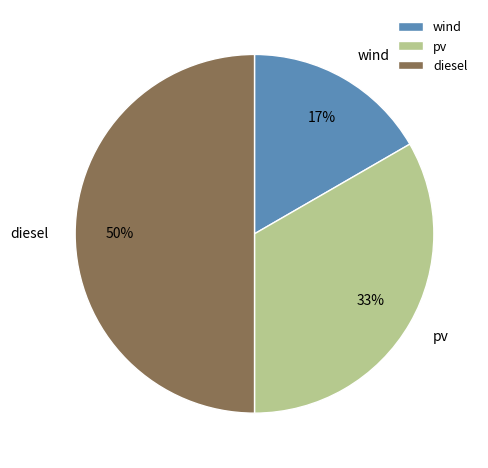

What is the largest slice in the pie chart?

diesel